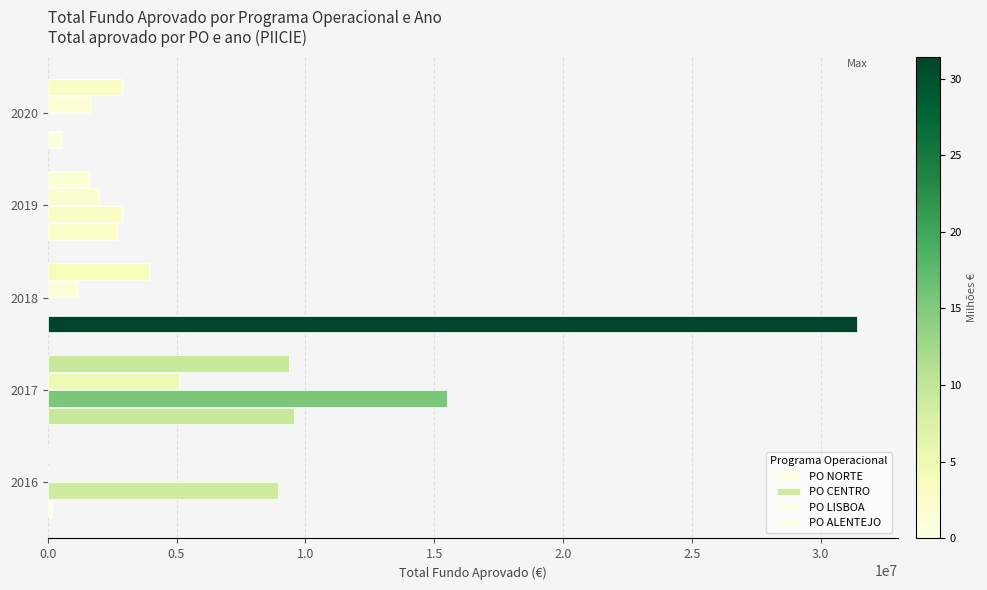

What is the difference between the maximum and minimum values in the PO LISBOA series?

5114143.5